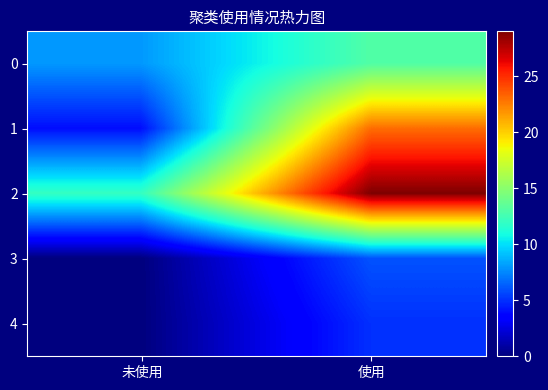

What is the difference between the highest and lowest values at 使用?

24